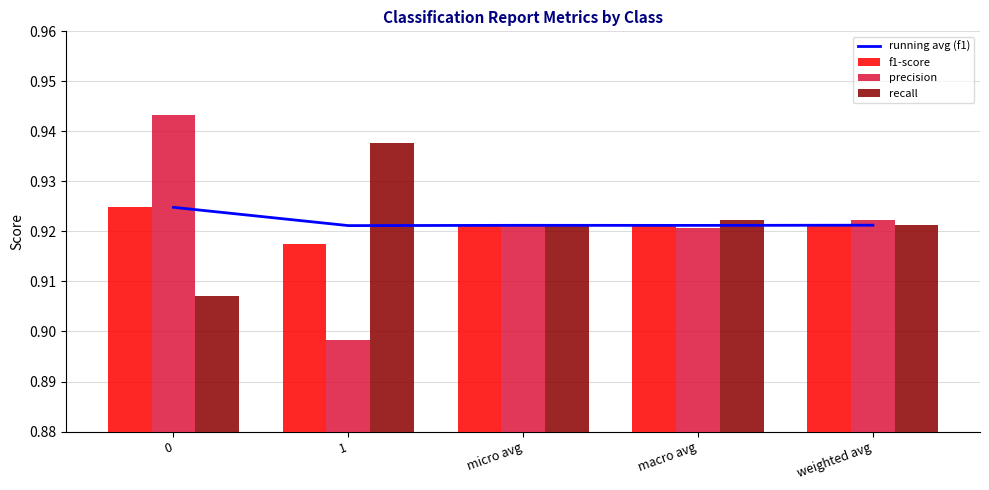

How many recall values are between 0 and 1?

5